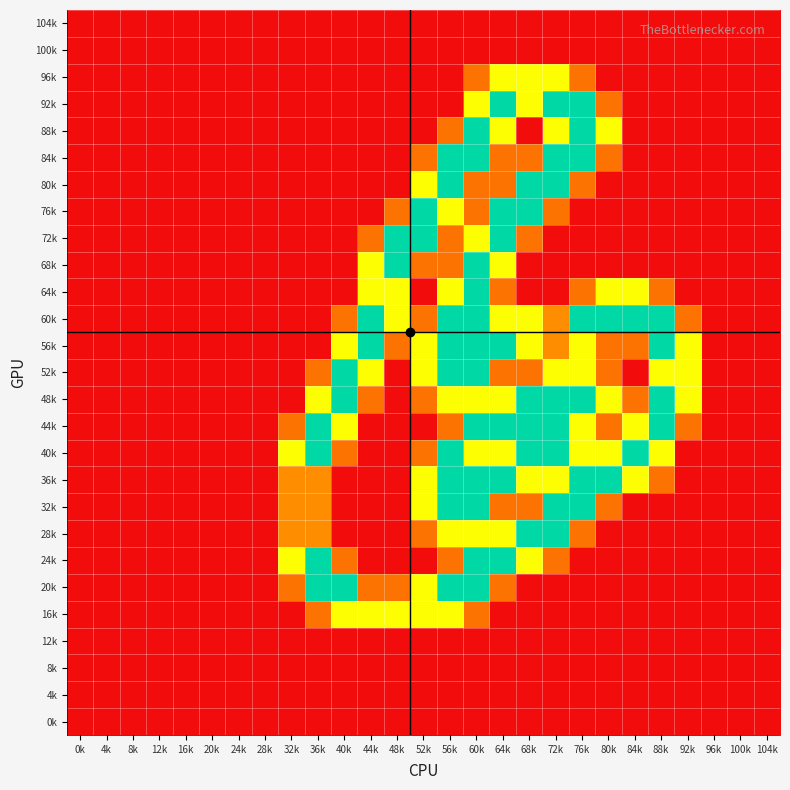

At which category is the sum across all series the highest?

60k